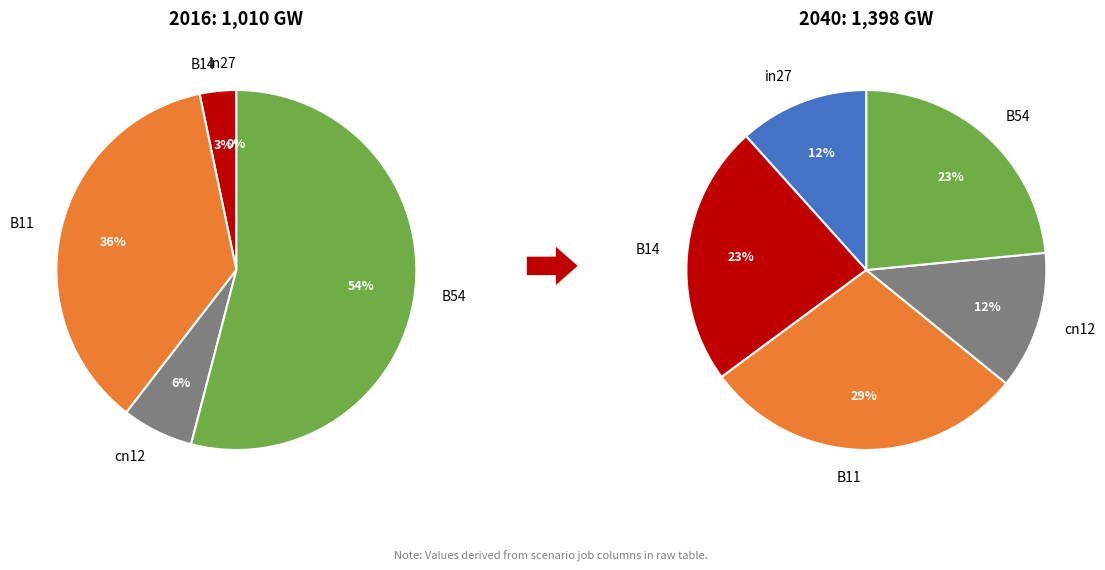

Which has a higher value, in27 or B14?

B14